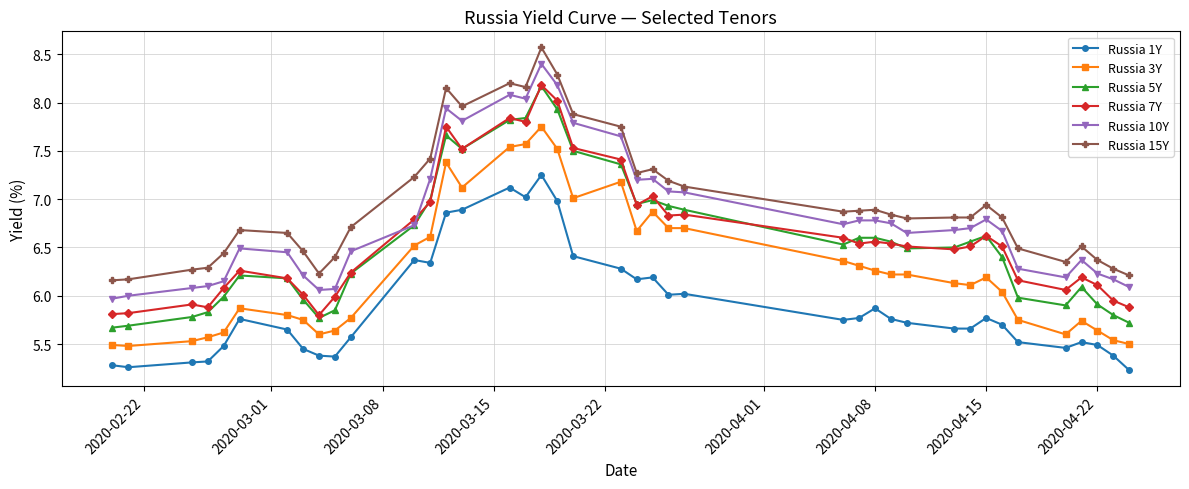

How many data points does each series have?

40